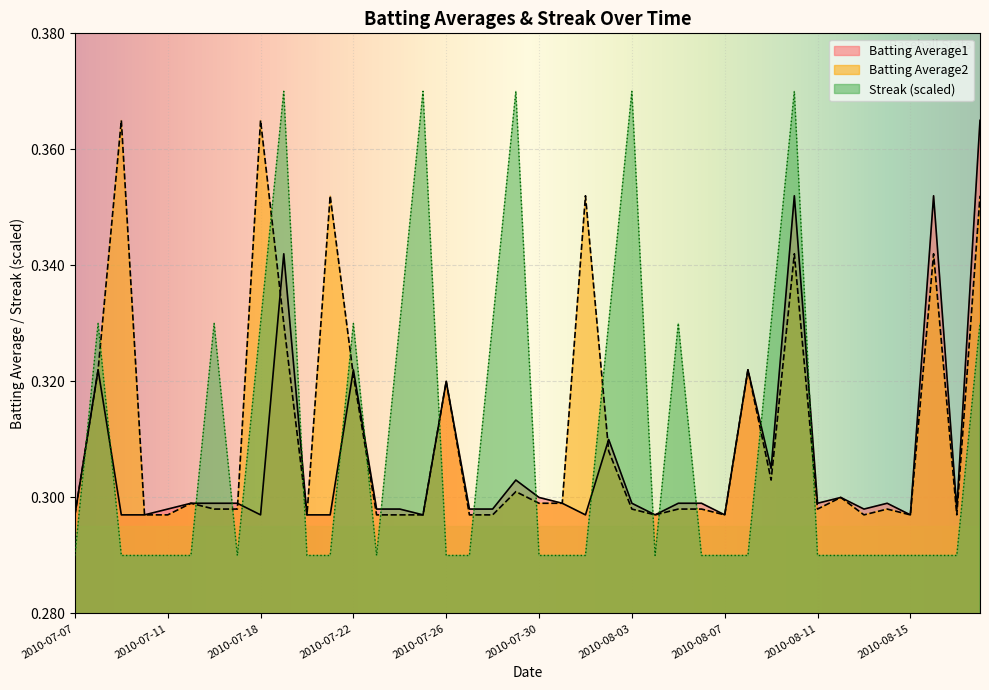

What is the sum of the Batting Average1 values at 2010-07-08 and 2010-08-13?

0.6